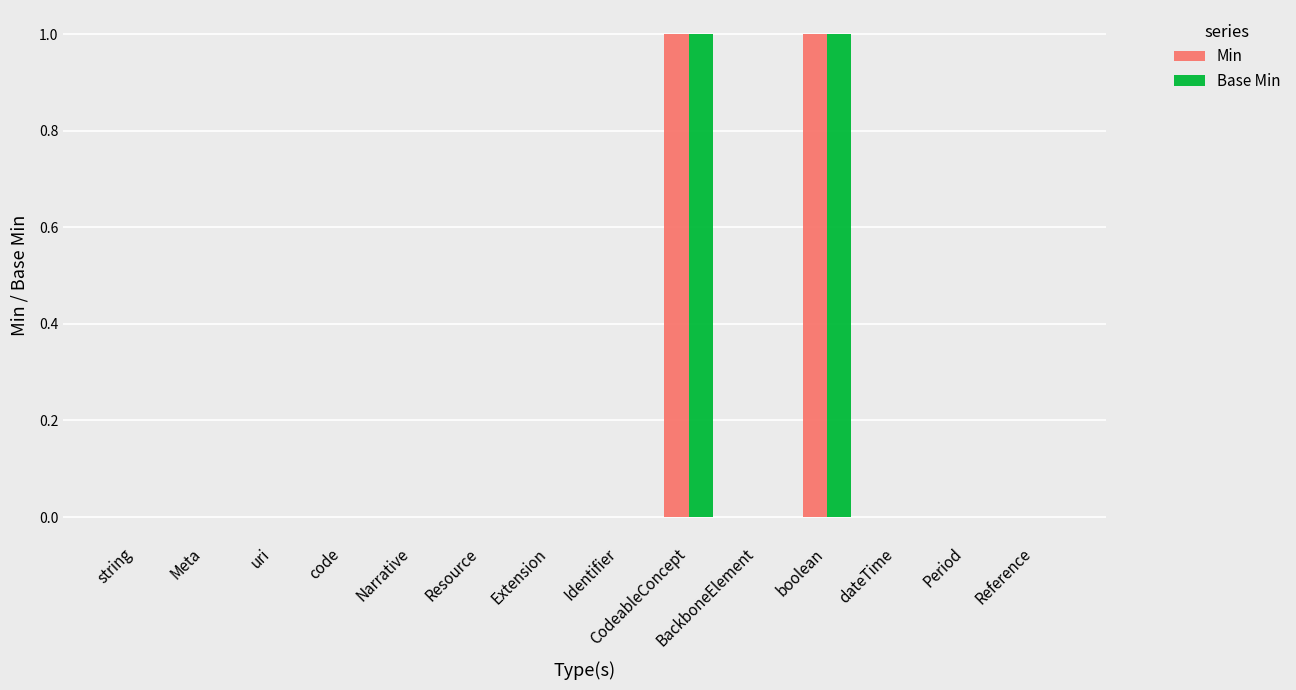

Is the value of Min at code greater than the value of Base Min at boolean?

No